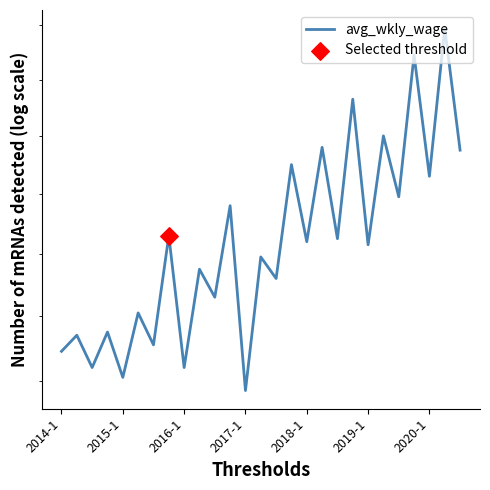

Approximately how many times larger is the value at 11 compared to 2015-1?

1.1